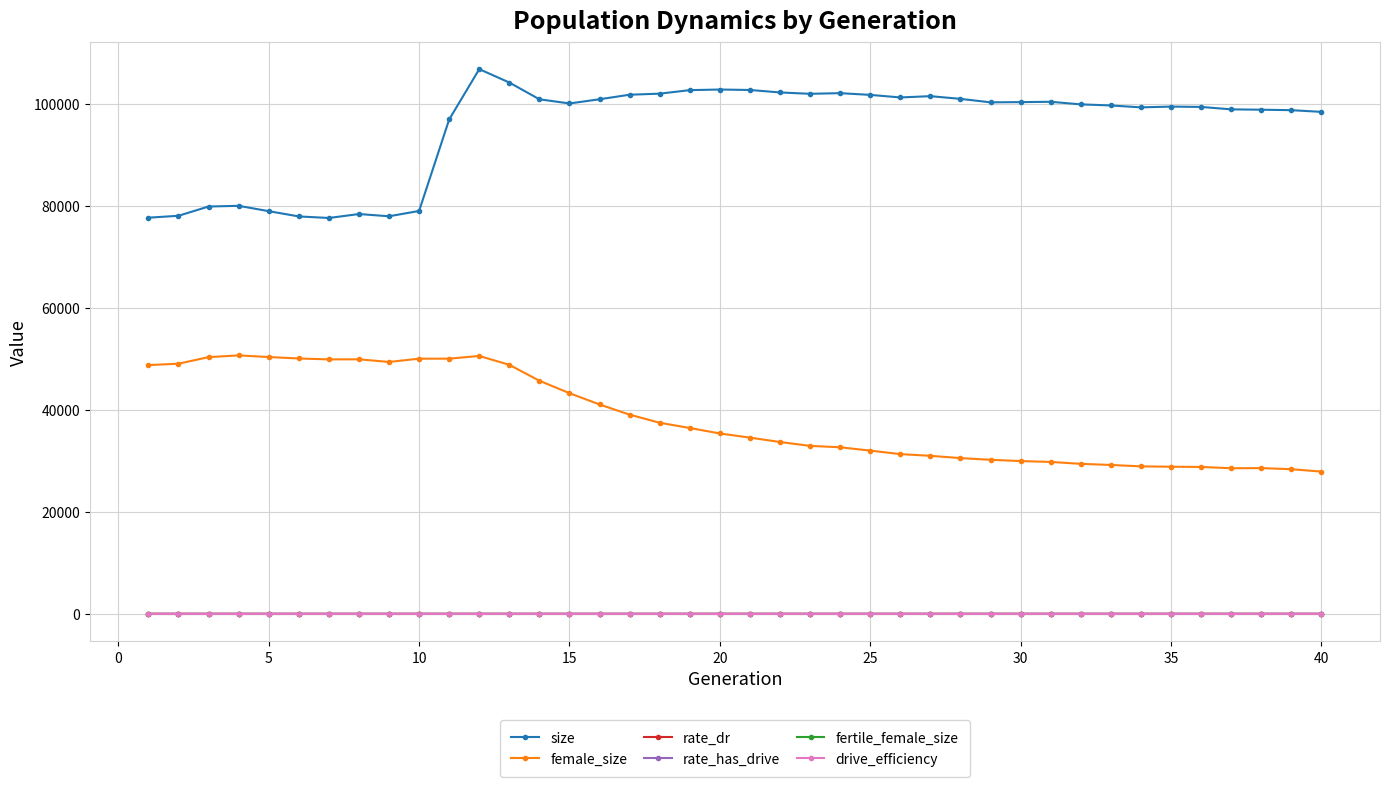

Does the chart have visible grid lines?

Yes